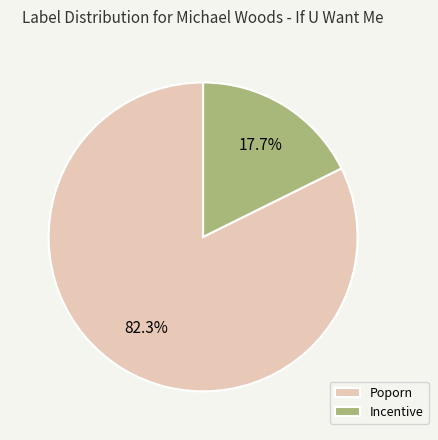

Is there any slice that represents more than half of the pie?

Yes